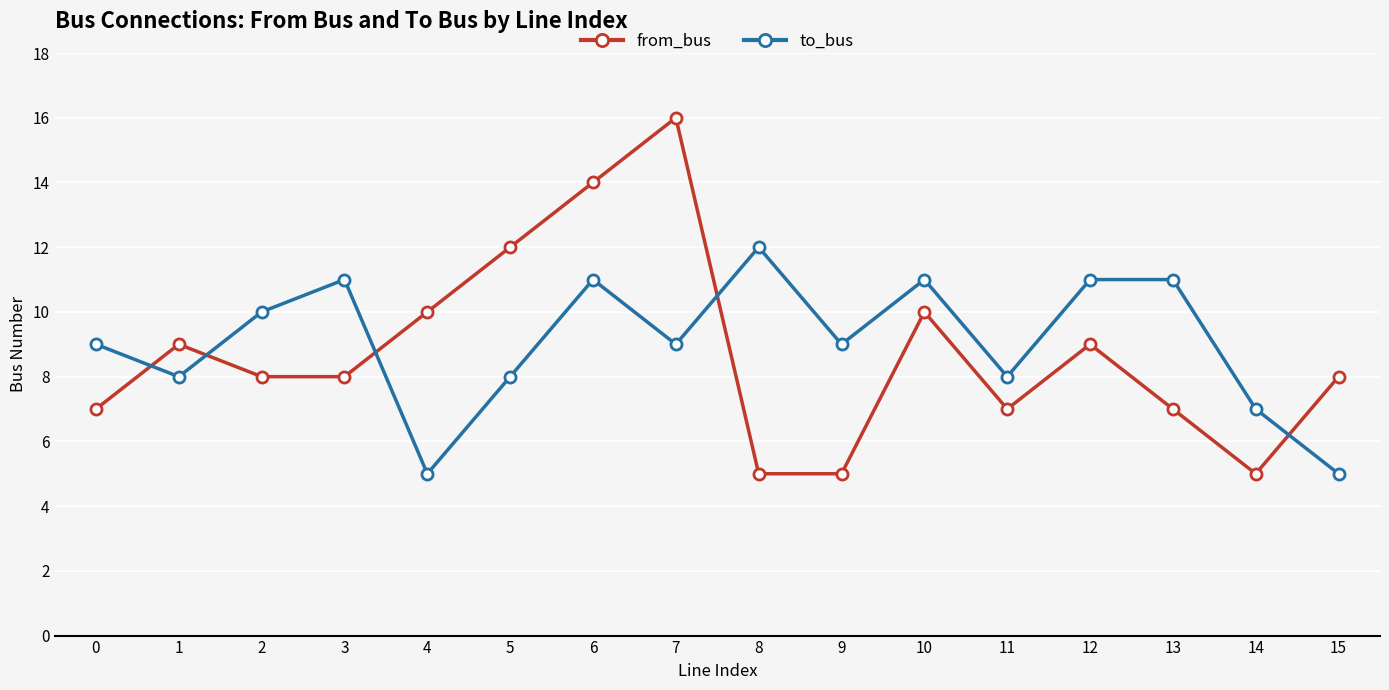

Is it true that to_bus equals 17 at 13?

False